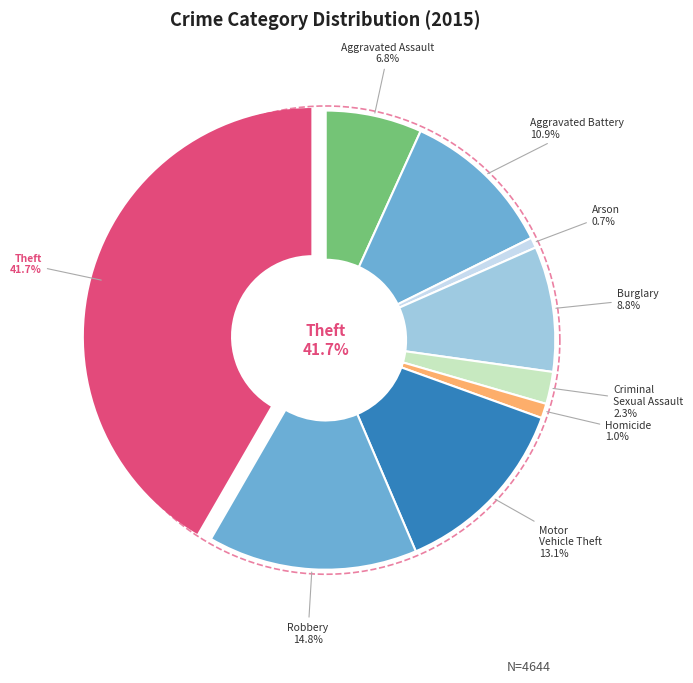

Is the sum of Aggravated Assault and Motor Vehicle Theft greater than half?

No